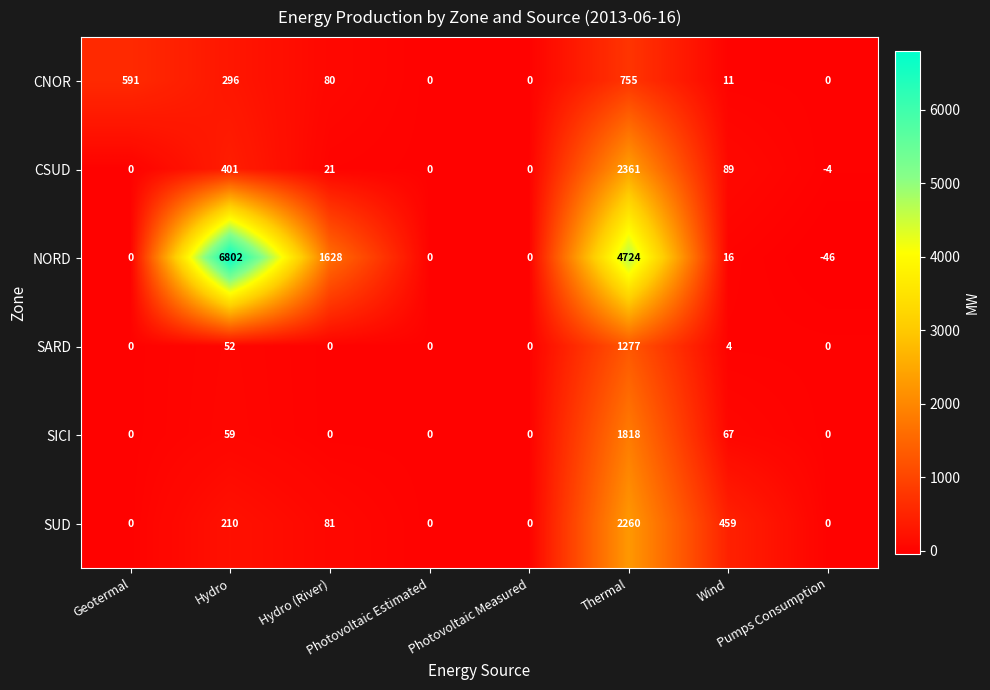

What is the smallest value displayed?

-46